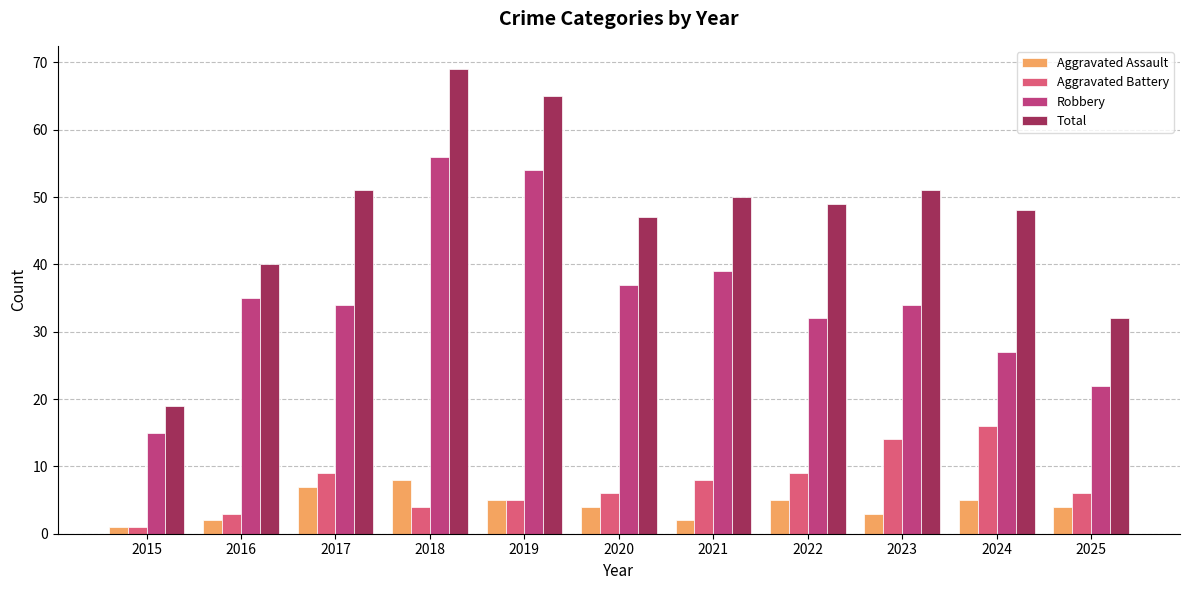

Read the Aggravated Battery value at 2019.

5